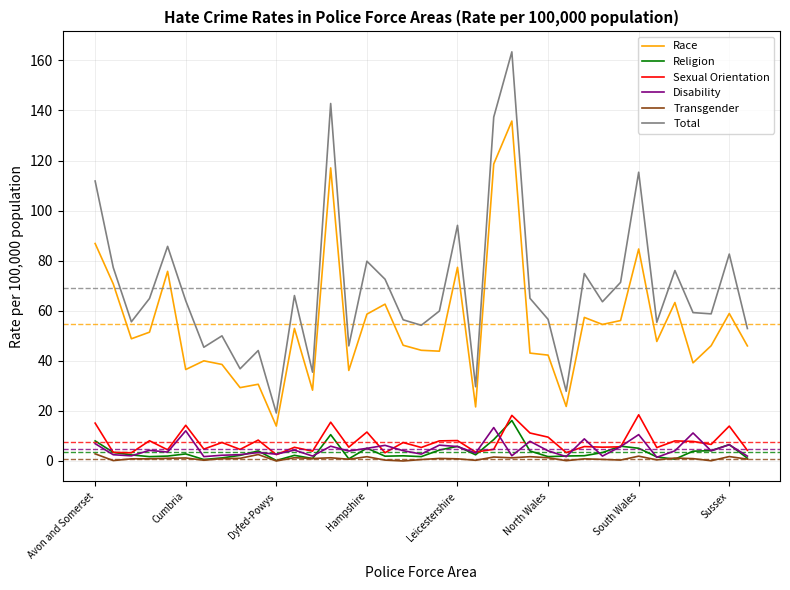

Which series has the widest spread of values?

Total